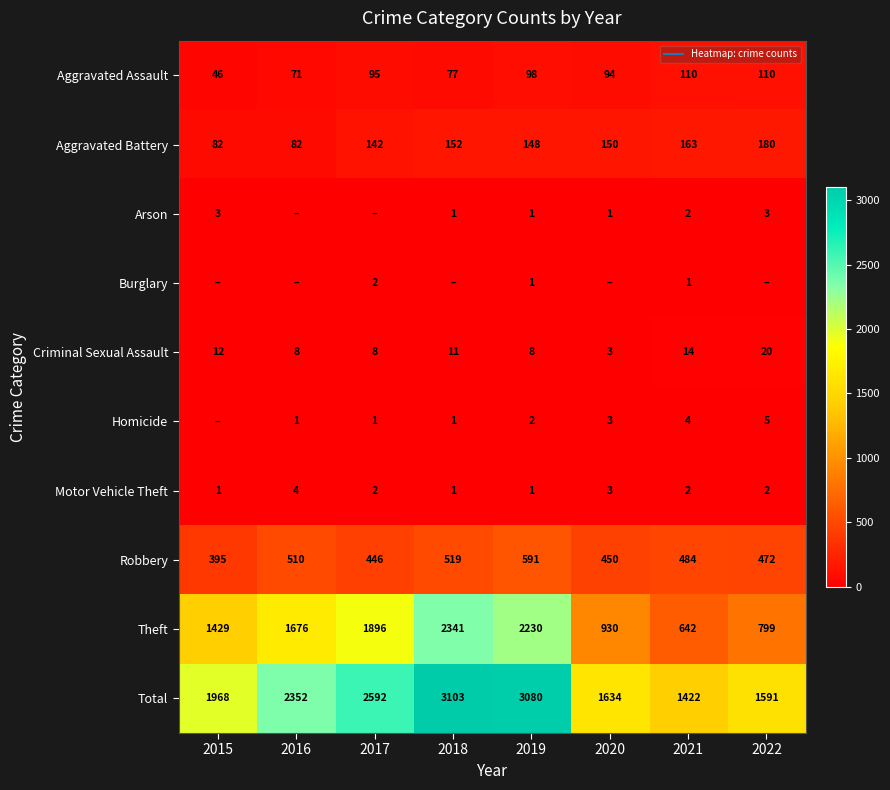

How many values in the Theft series are below 1676?

4